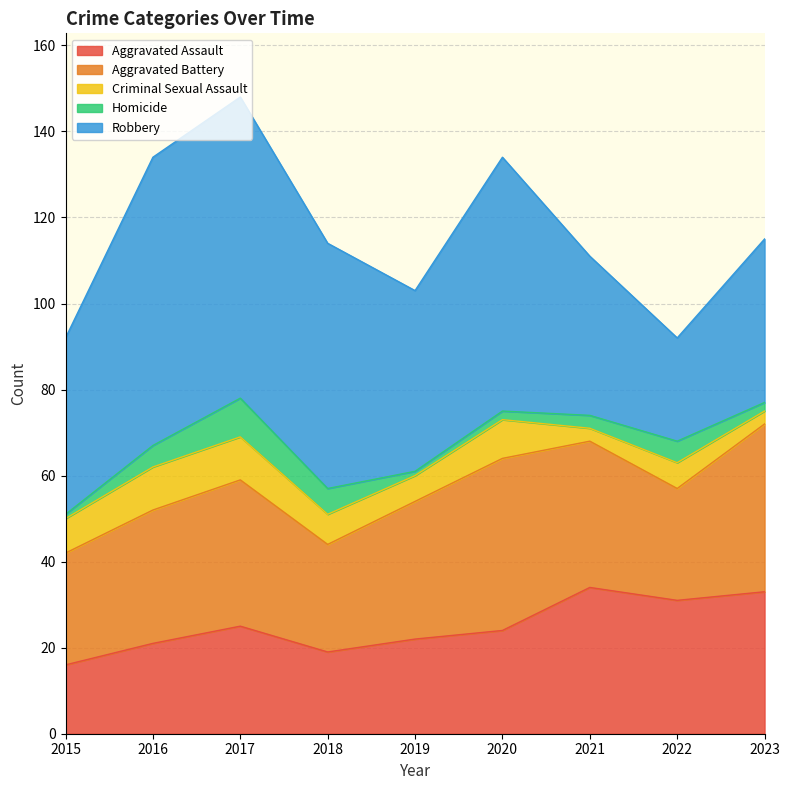

What is the difference between the Robbery values at 2021 and 2019?

5